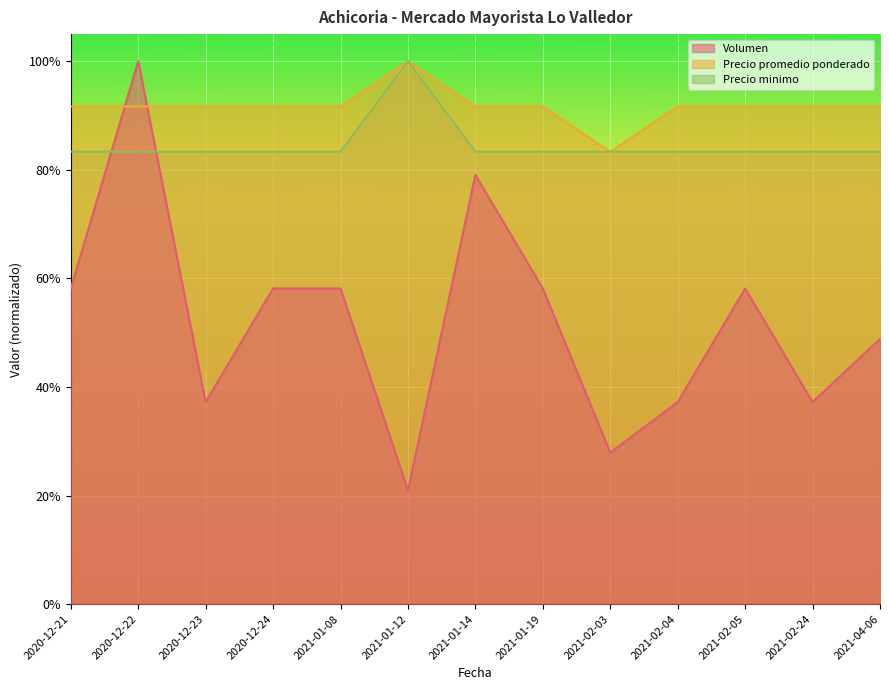

Which series ends up on top after the final intersection of Volumen and Precio minimo?

Precio minimo